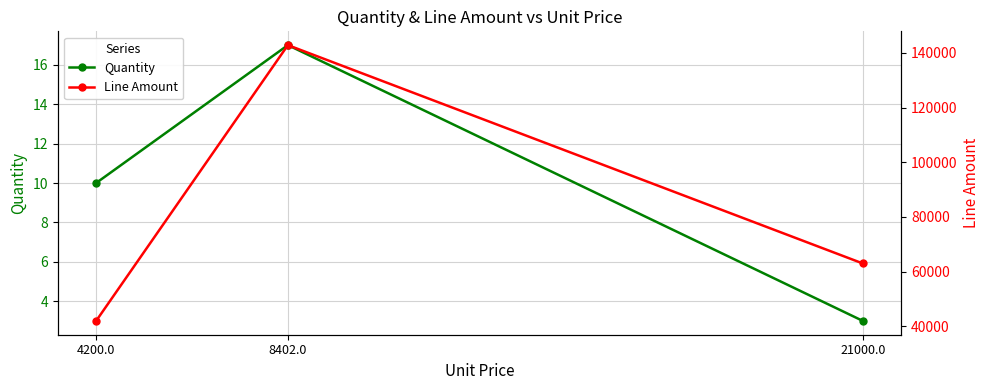

Which label corresponds to the largest value in the chart?

8402.0